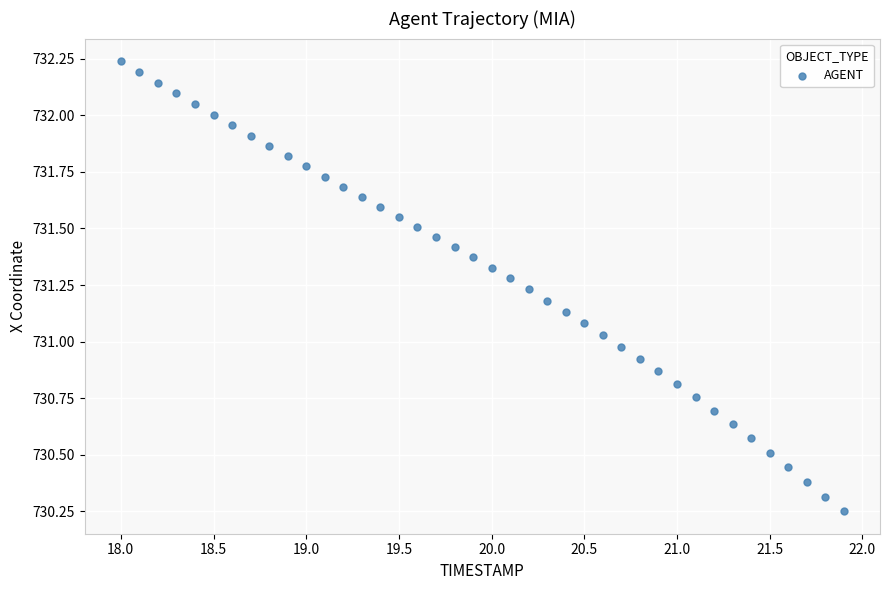

What is the range of X values (max minus min)?

3.9